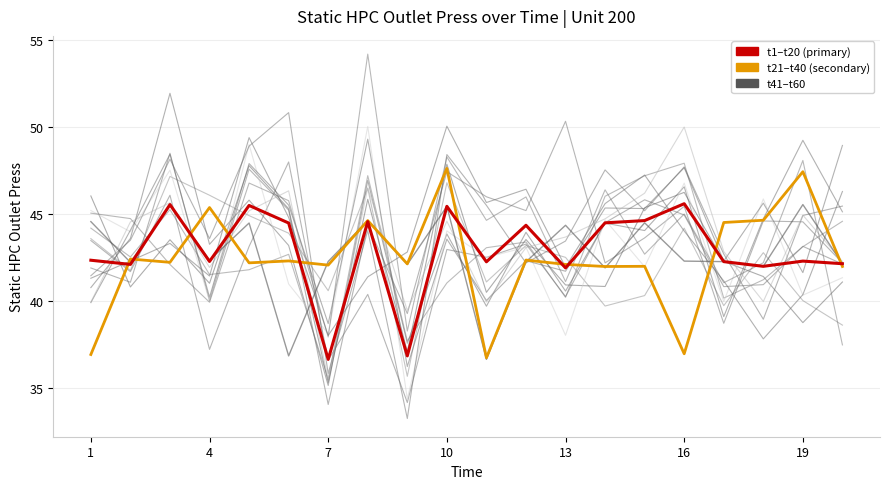

Is the value of t41–t60 at 12 greater than the value of t1–t20 (primary) at 13?

No